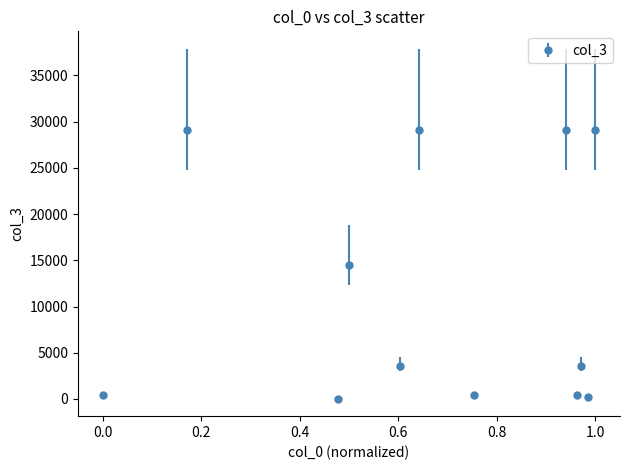

True or false: there are more than 0 points higher than both neighbors.

True